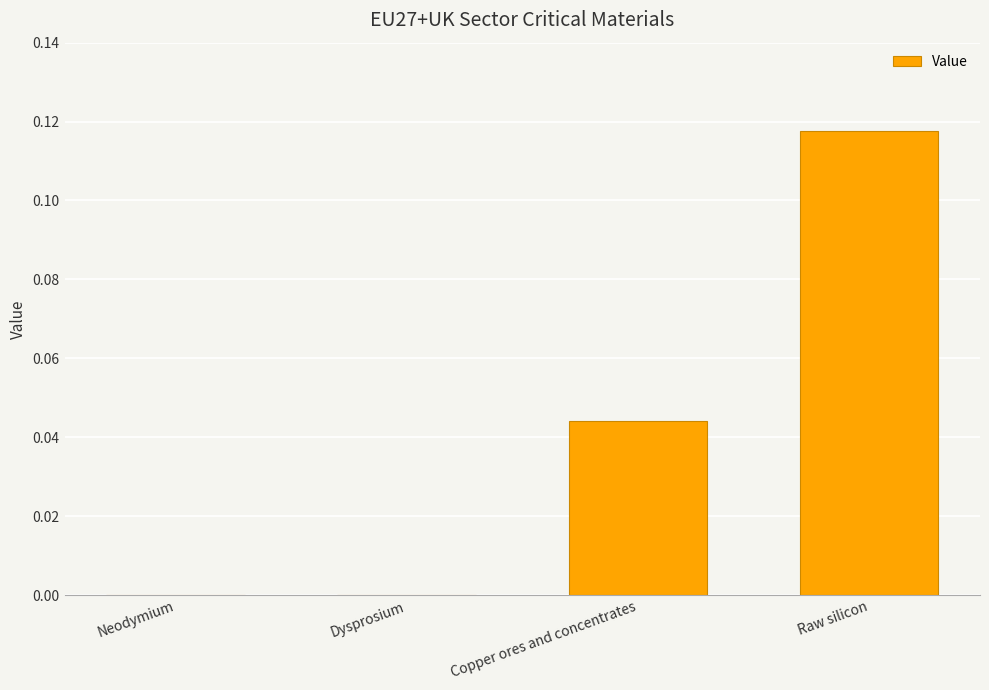

The chart shows a value of -0.1 at Dysprosium. True or false?

False